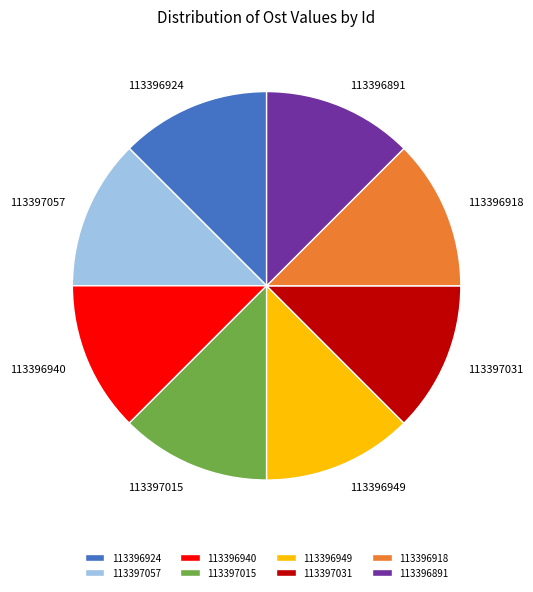

Do 113396940 and 113396924 together represent more than half of the pie?

No